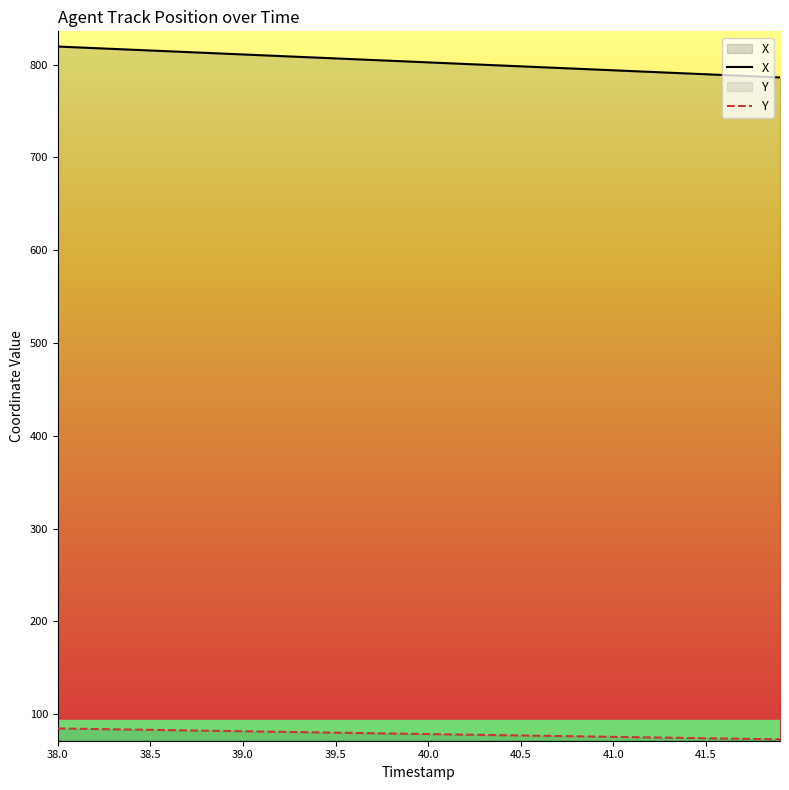

Between 38.5 and 41.1, which series saw the biggest shift?

X